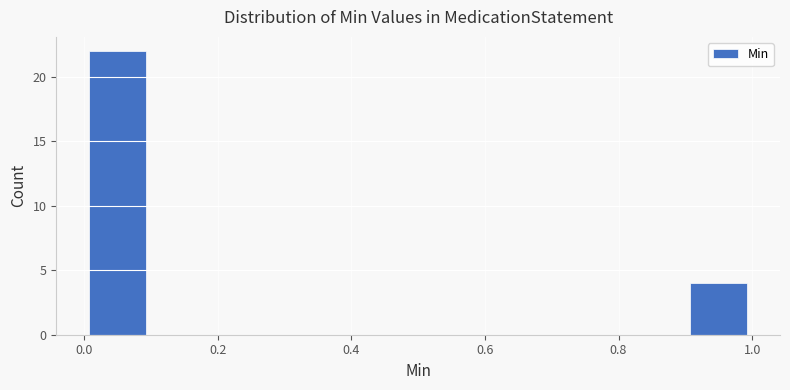

Over which range of the x-axis is the bar tallest?

0.0 to 0.1